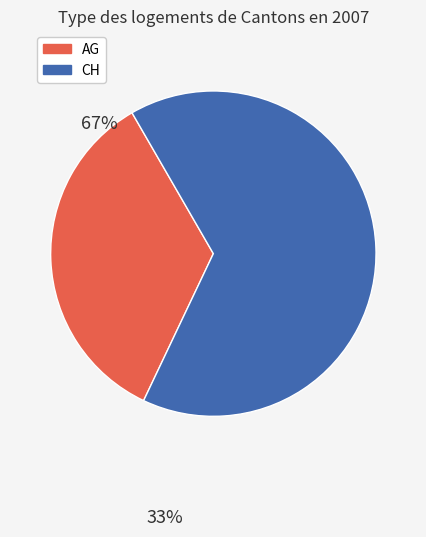

Which has a higher value, CH or AG?

CH